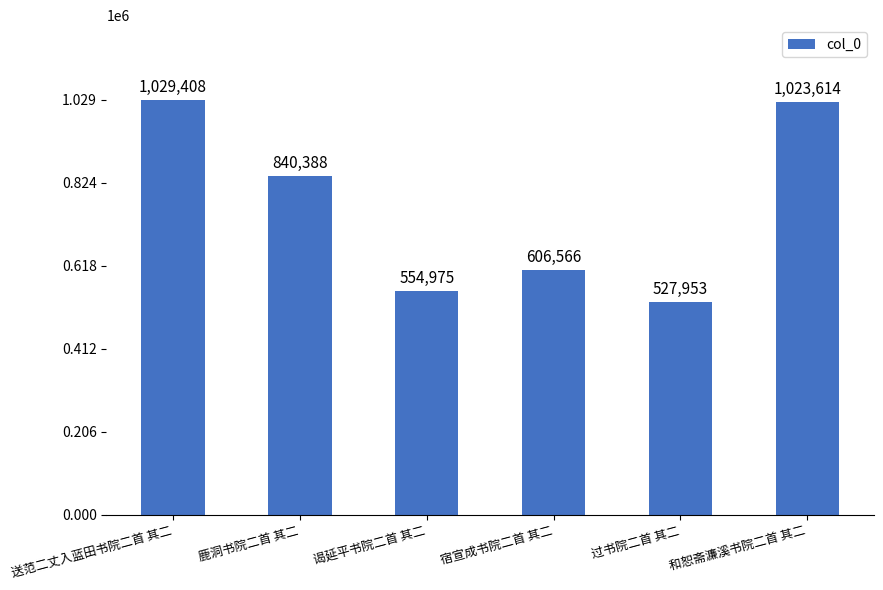

Rank the categories by value from highest to lowest.

送范二丈入蓝田书院二首 其二, 和恕斋濂溪书院二首 其二, 鹿洞书院二首 其二, 宿宣成书院二首 其二, 谒延平书院二首 其二, 过书院二首 其二